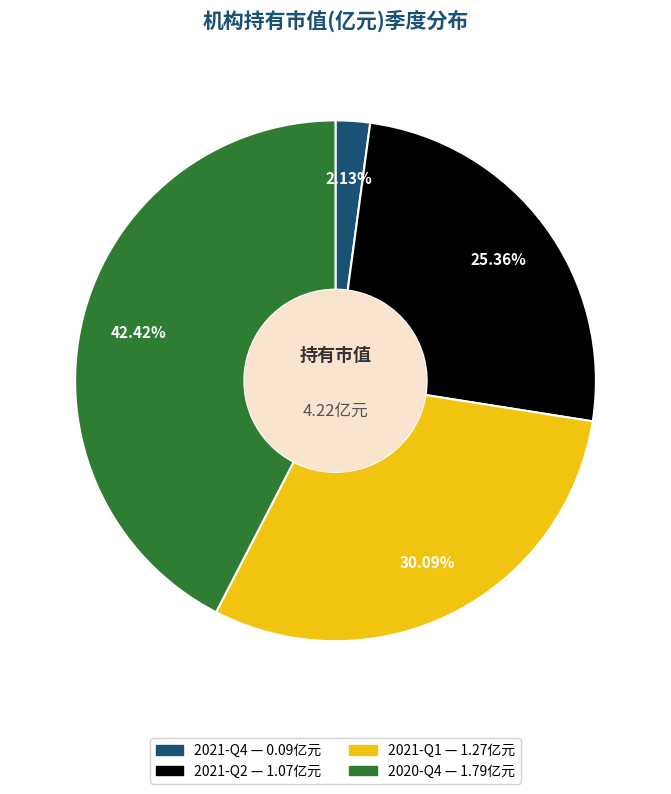

Between 2021-Q4 and 2021-Q2, which is larger?

2021-Q2